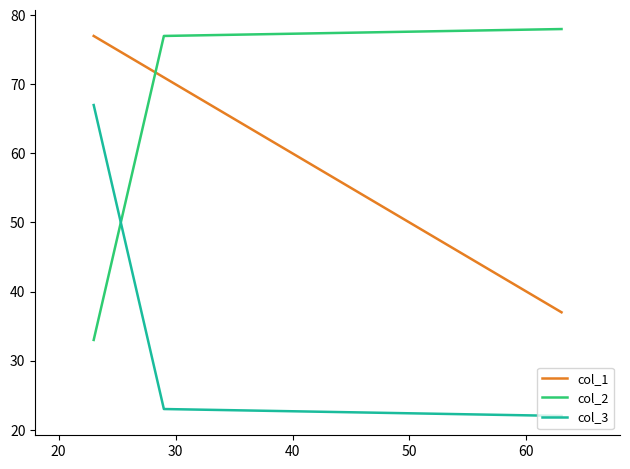

What is the difference between the maximum and minimum values in the col_1 series?

40